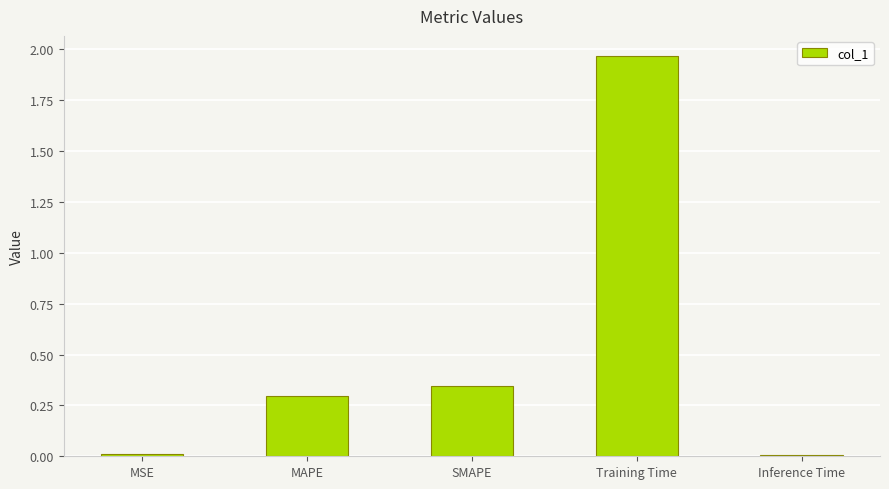

What is the label of the 1st bar from the right?

Inference Time